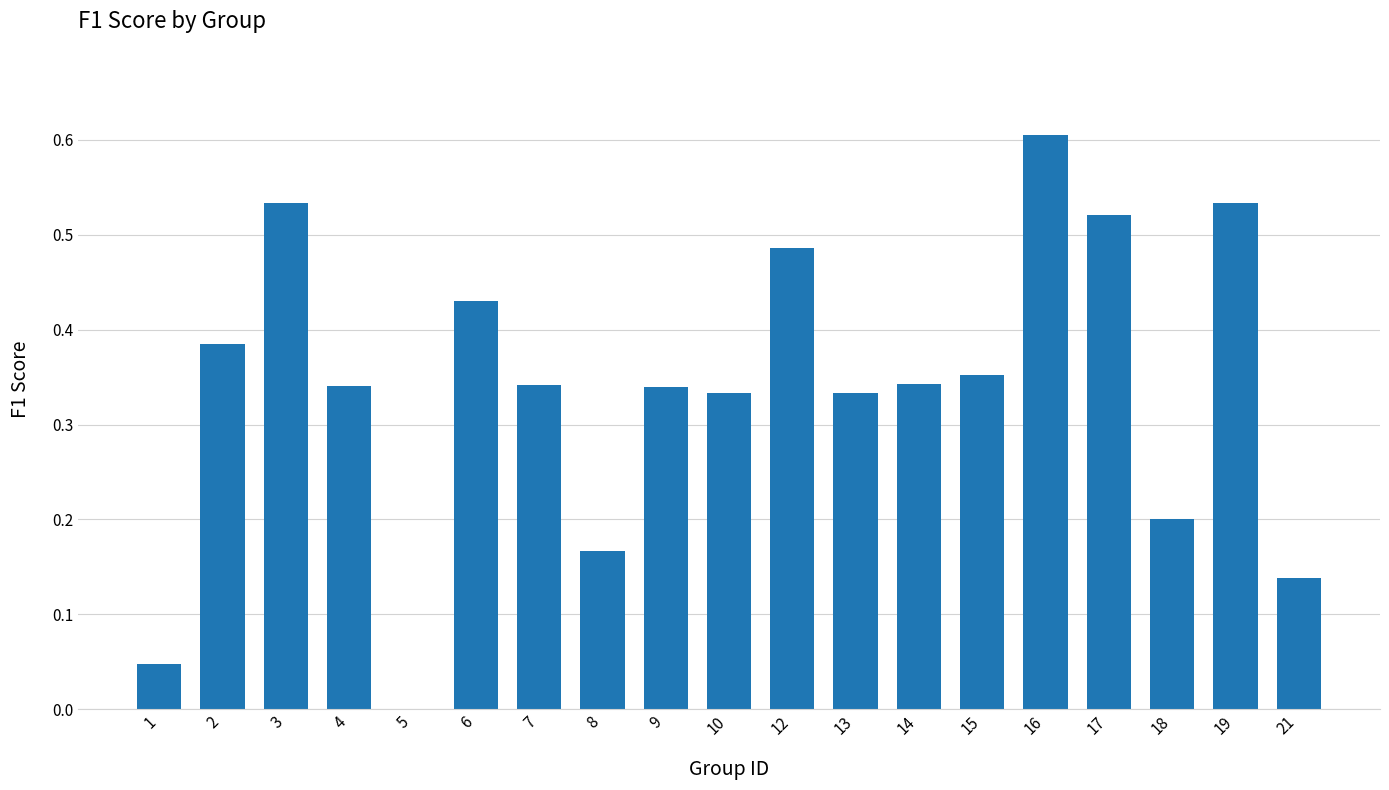

Is it true that the value at 13 is 0.6?

False